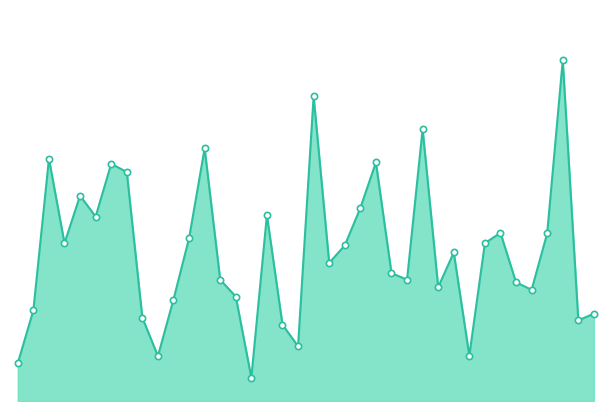

How many interior local peaks (higher than both neighbors) does the data have?

11